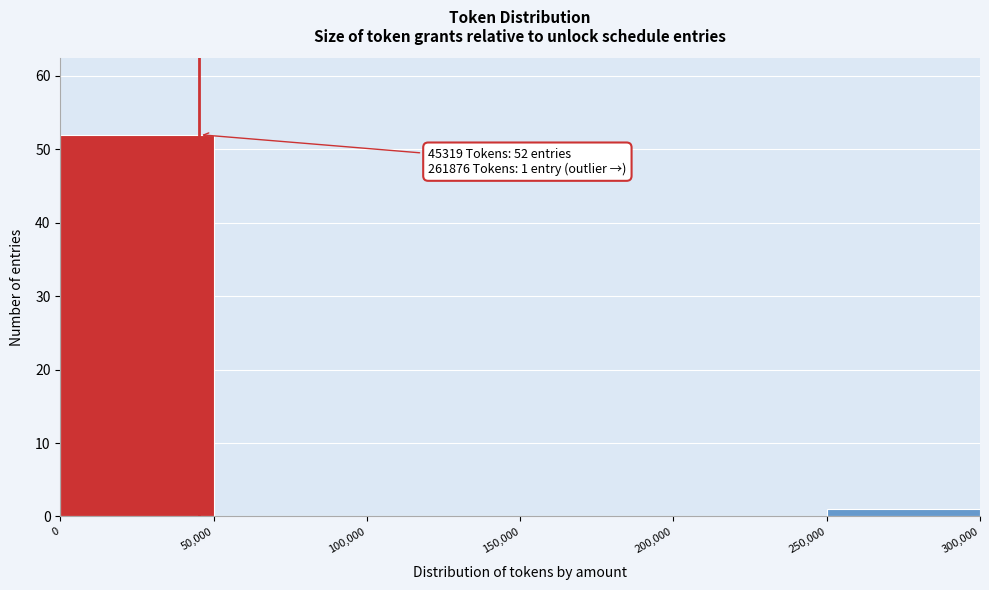

Which range on the x-axis has the tallest bar?

0 to 50,000